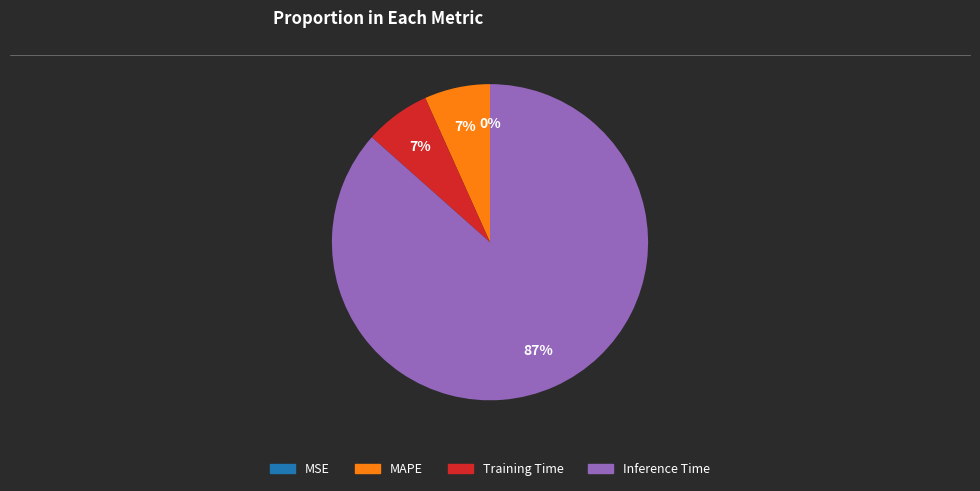

To the nearest percent, what is the average slice percentage?

25%